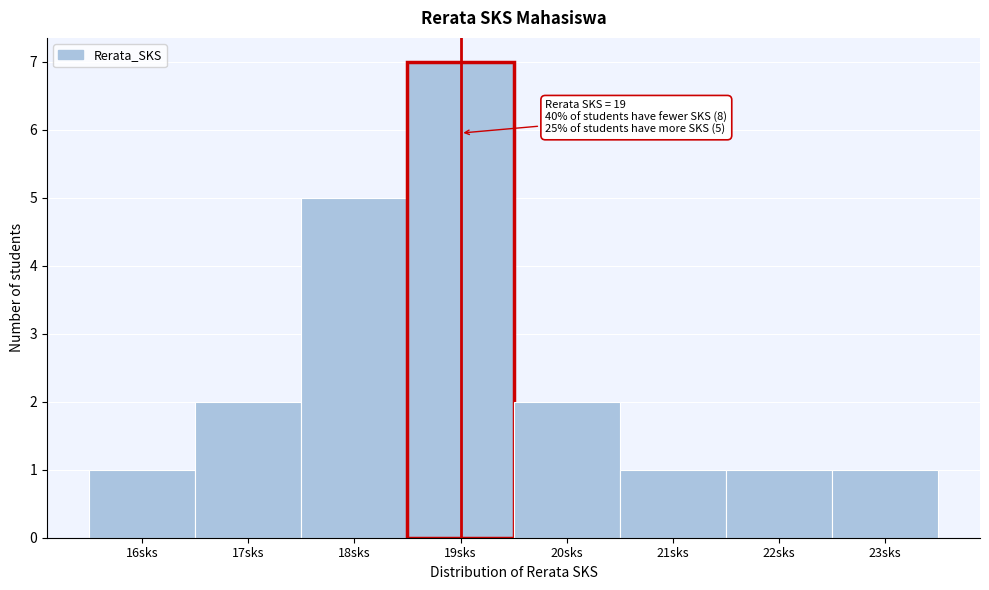

Which range on the x-axis has the tallest bar?

18.5 to 19.5